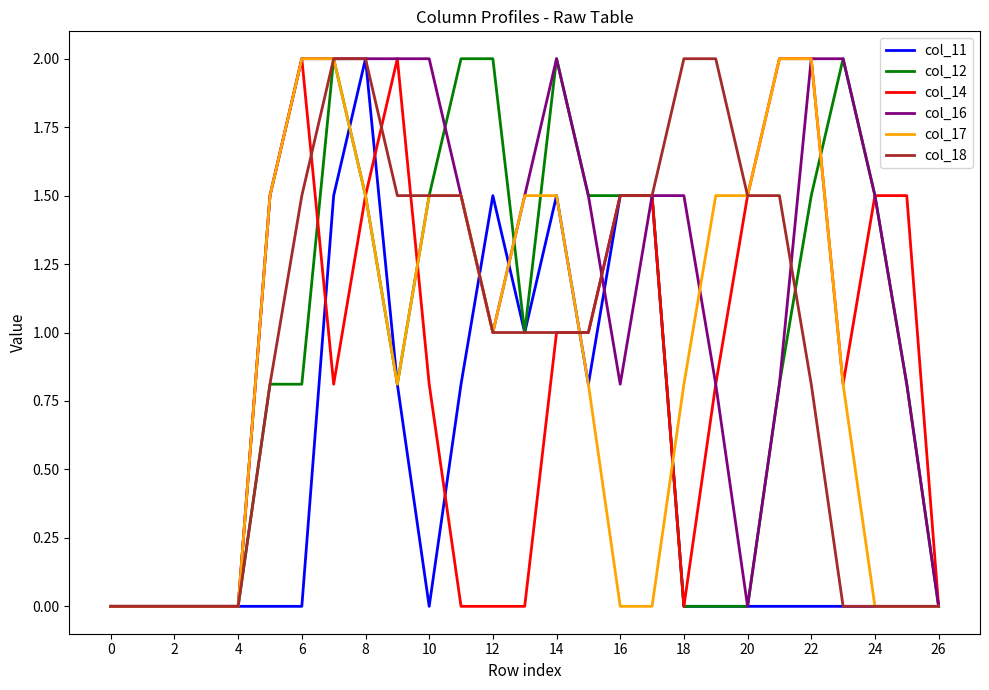

What is the maximum value for col_18?

2.0